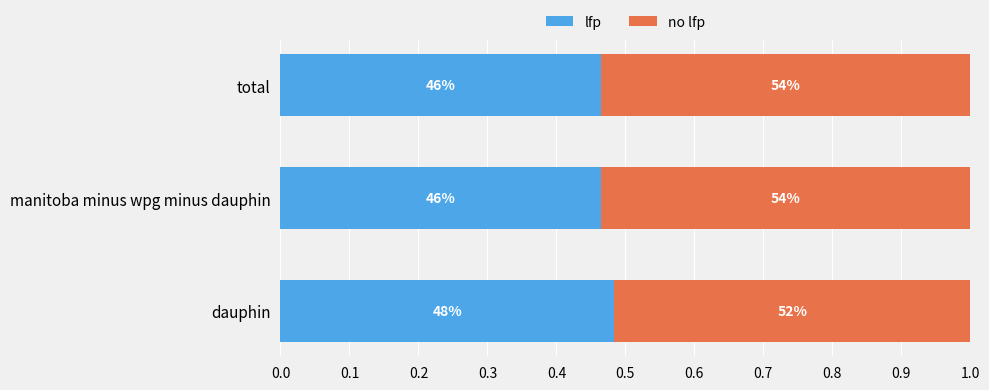

At how many categories does at least one series exceed 0?

3